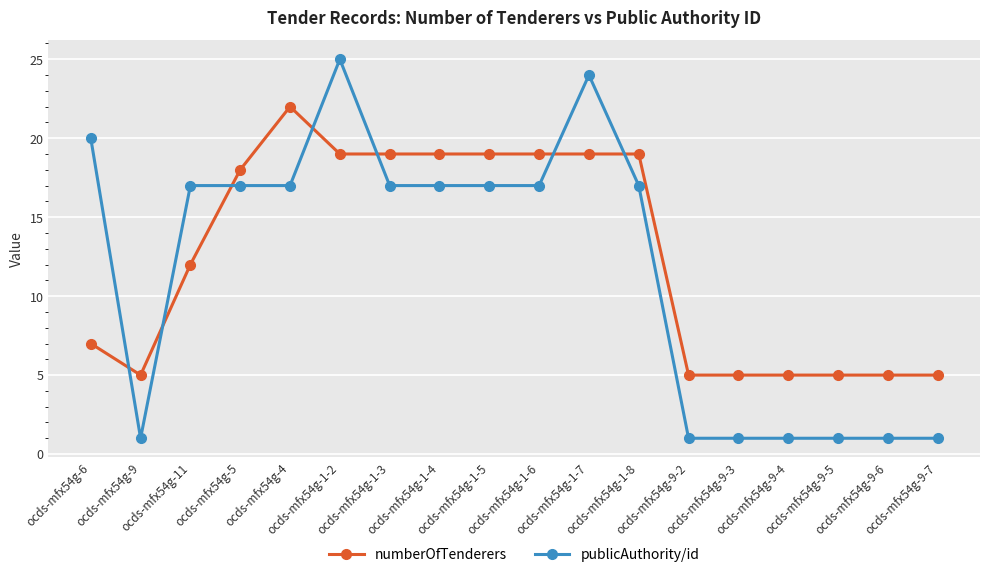

Which category has the highest value in the publicAuthority/id series?

ocds-mfx54g-1-2